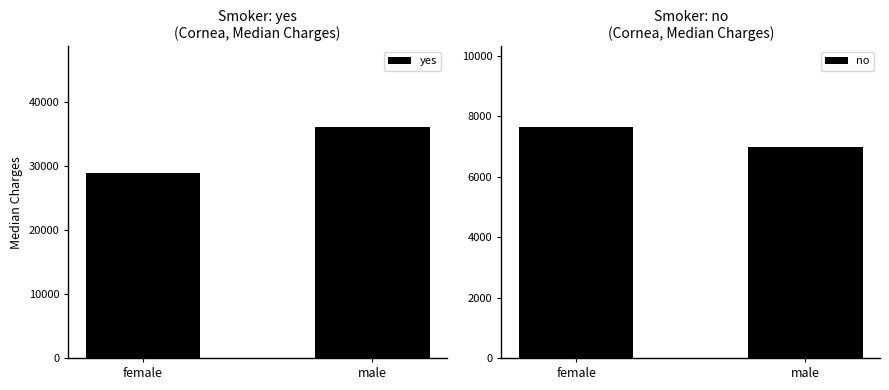

What is the total value across all series at female?

36589.9